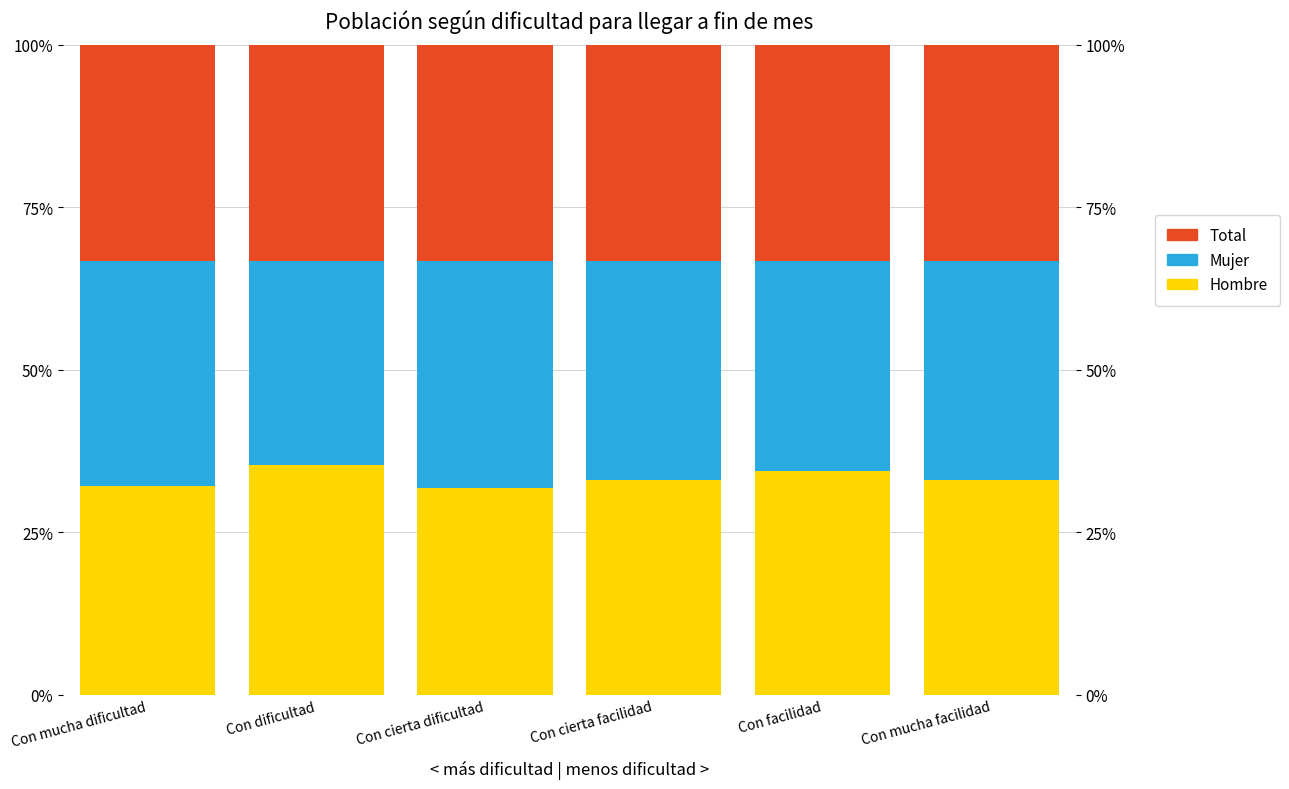

Reading right to left, what are all the values shown in this chart?

Hombre: Con mucha facilidad=0.3	Con facilidad=0.3	Con cierta facilidad=0.3	Con cierta dificultad=0.3	Con dificultad=0.4	Con mucha dificultad=0.3
Mujer: Con mucha facilidad=0.3	Con facilidad=0.3	Con cierta facilidad=0.3	Con cierta dificultad=0.3	Con dificultad=0.3	Con mucha dificultad=0.3
Total: Con mucha facilidad=0.3	Con facilidad=0.3	Con cierta facilidad=0.3	Con cierta dificultad=0.3	Con dificultad=0.3	Con mucha dificultad=0.3